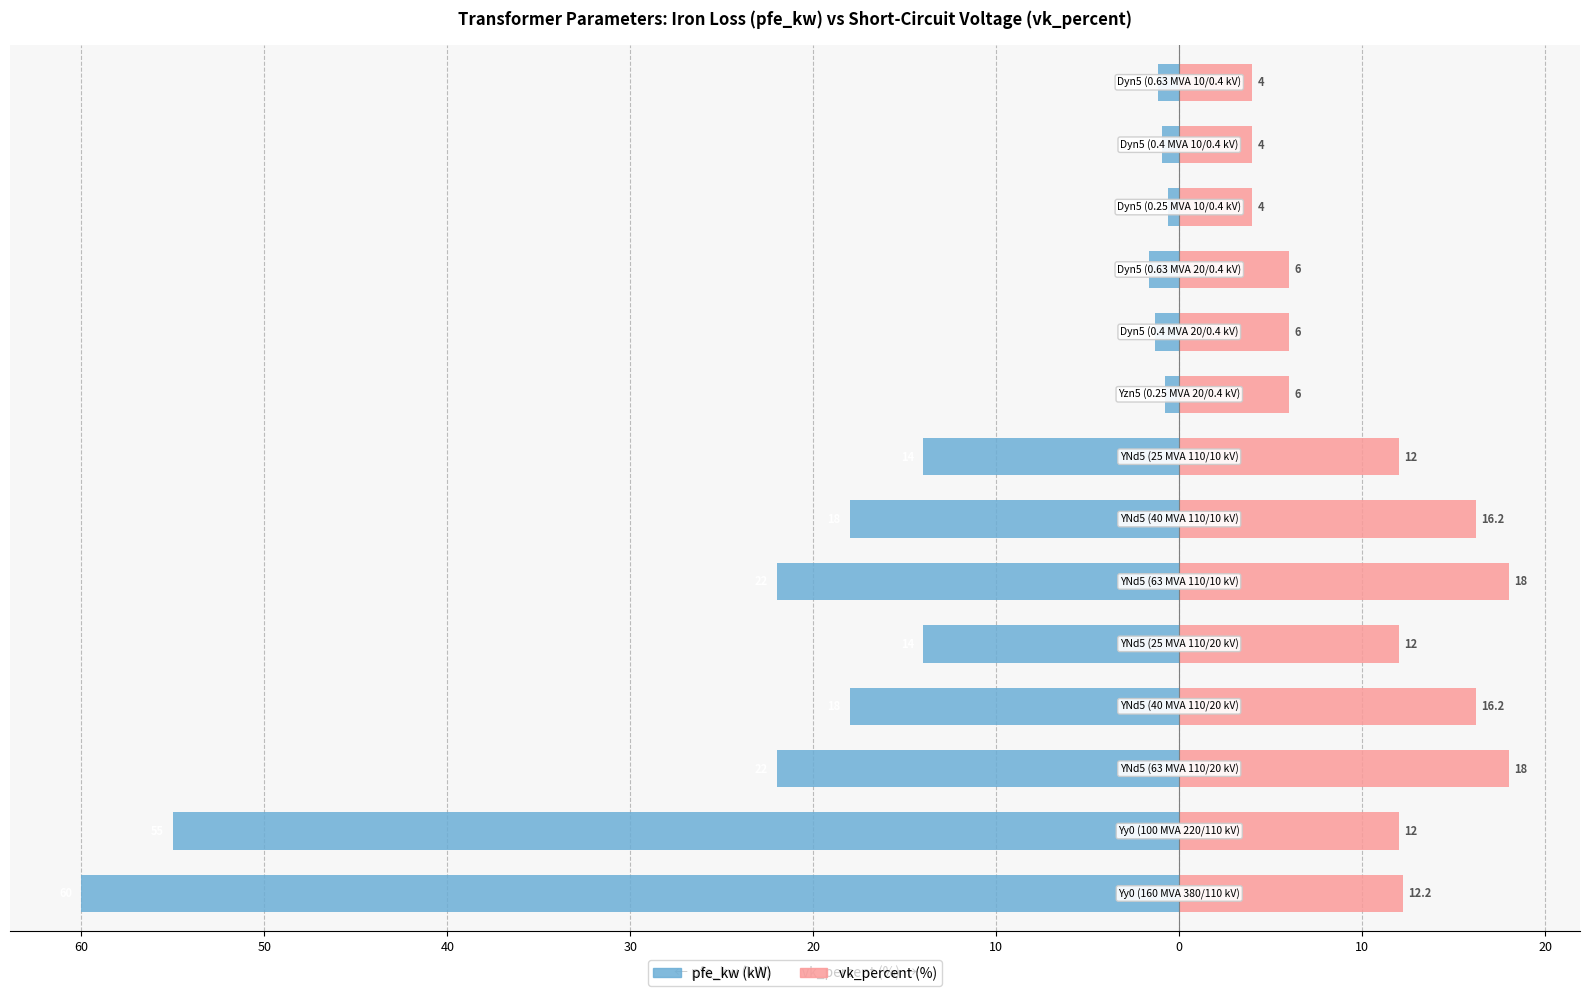

Are the bars grouped side by side (vs. stacked)?

Yes